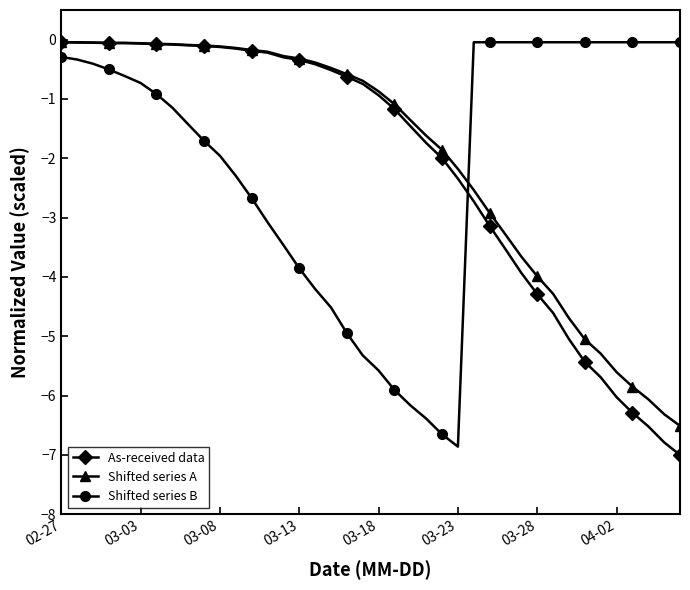

What is the minimum value shown in the chart?

-7.0